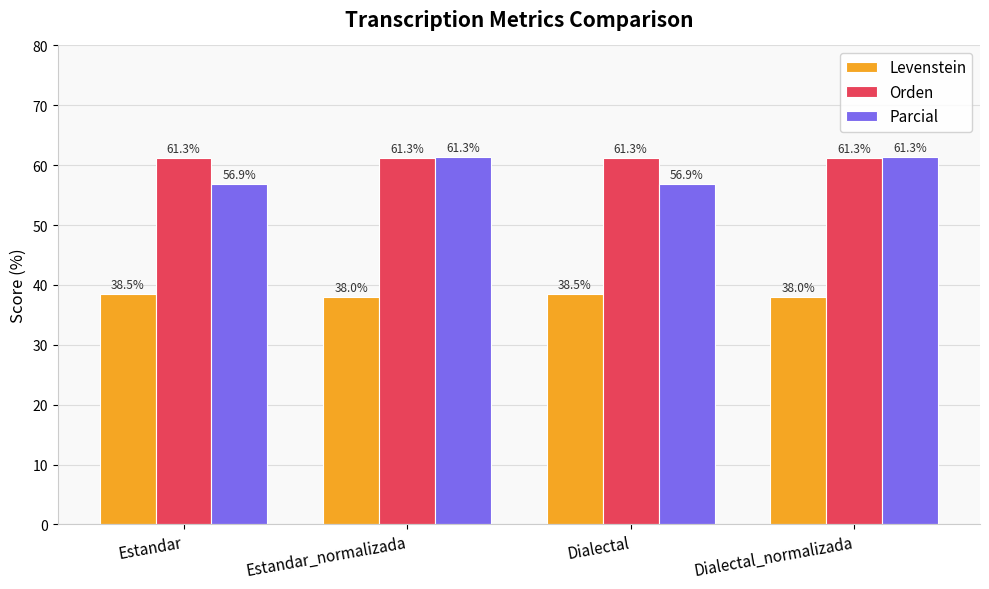

How many bars are there in each group?

3